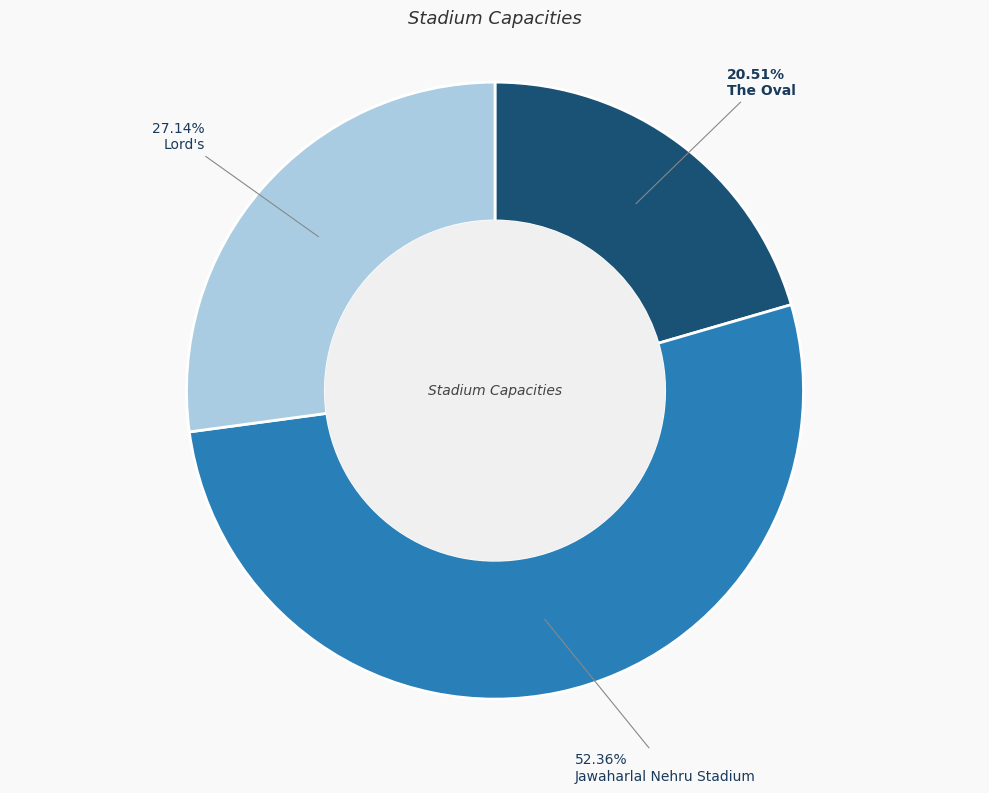

To the nearest percent, what is the combined percentage of Jawaharlal Nehru Stadium and Lord's?

79%